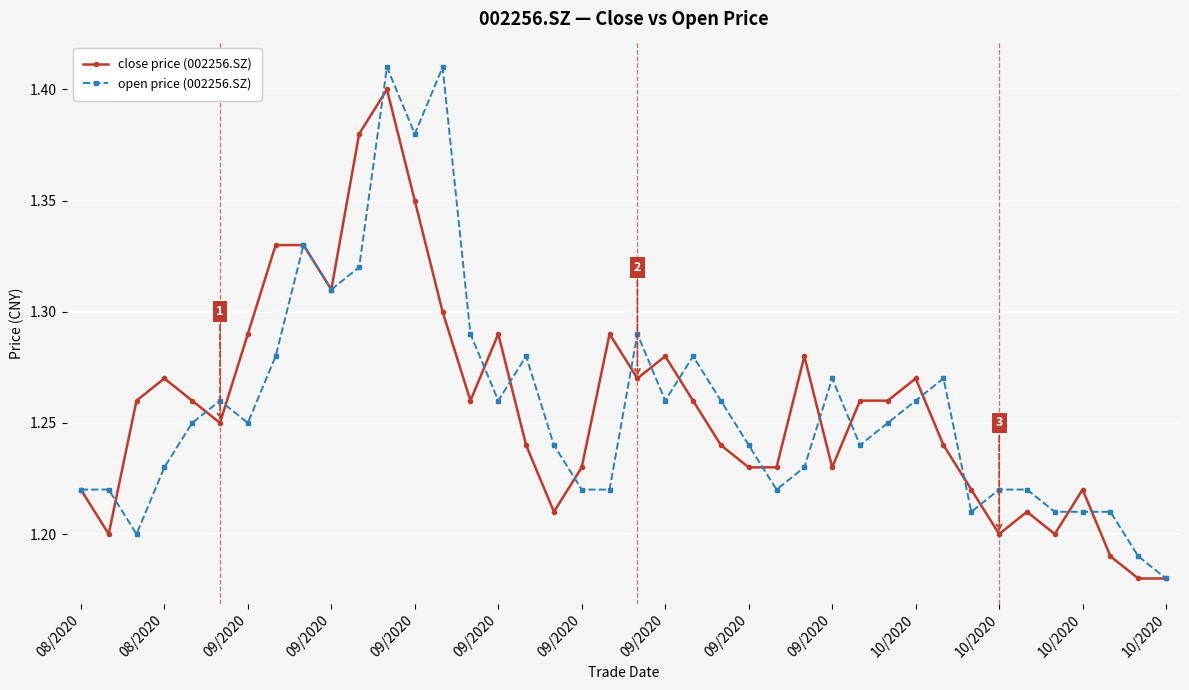

True or false: close price (002256.SZ) has more than 1 interior local peaks.

True